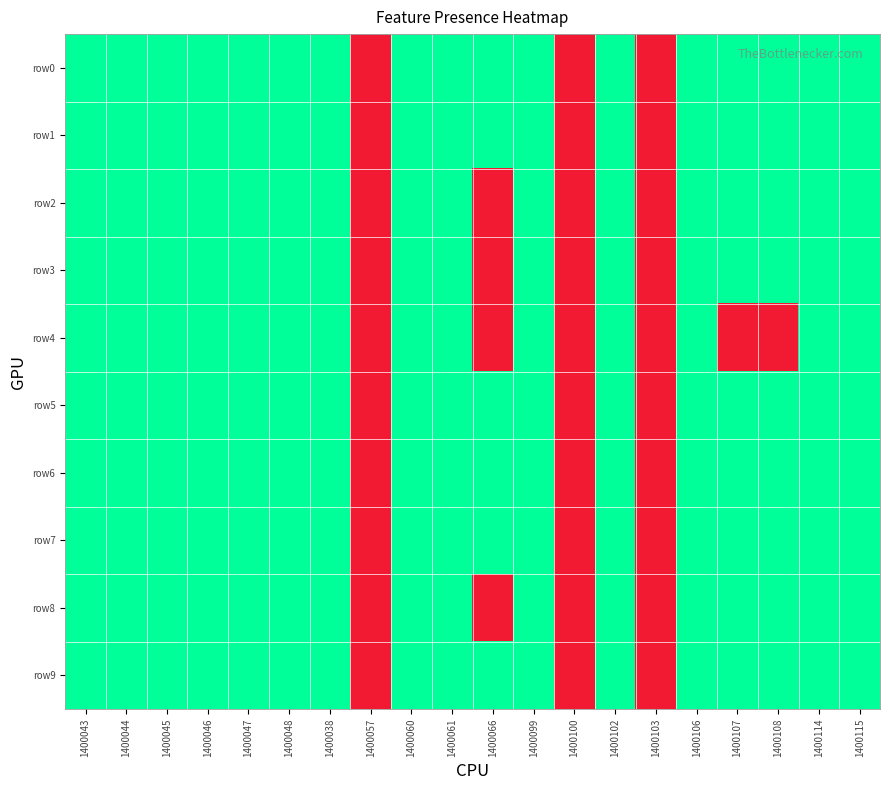

Reading left to right, extract all data points from this chart.

row0: 1400043=1	1400044=1	1400045=1	1400046=1	1400047=1	1400048=1	1400038=1	1400057=0	1400060=1	1400061=1	1400066=1	1400099=1	1400100=0	1400102=1	1400103=0	1400106=1	1400107=1	1400108=1	1400114=1	1400115=1
row1: 1400043=1	1400044=1	1400045=1	1400046=1	1400047=1	1400048=1	1400038=1	1400057=0	1400060=1	1400061=1	1400066=1	1400099=1	1400100=0	1400102=1	1400103=0	1400106=1	1400107=1	1400108=1	1400114=1	1400115=1
row2: 1400043=1	1400044=1	1400045=1	1400046=1	1400047=1	1400048=1	1400038=1	1400057=0	1400060=1	1400061=1	1400066=0	1400099=1	1400100=0	1400102=1	1400103=0	1400106=1	1400107=1	1400108=1	1400114=1	1400115=1
row3: 1400043=1	1400044=1	1400045=1	1400046=1	1400047=1	1400048=1	1400038=1	1400057=0	1400060=1	1400061=1	1400066=0	1400099=1	1400100=0	1400102=1	1400103=0	1400106=1	1400107=1	1400108=1	1400114=1	1400115=1
row4: 1400043=1	1400044=1	1400045=1	1400046=1	1400047=1	1400048=1	1400038=1	1400057=0	1400060=1	1400061=1	1400066=0	1400099=1	1400100=0	1400102=1	1400103=0	1400106=1	1400107=0	1400108=0	1400114=1	1400115=1
row5: 1400043=1	1400044=1	1400045=1	1400046=1	1400047=1	1400048=1	1400038=1	1400057=0	1400060=1	1400061=1	1400066=1	1400099=1	1400100=0	1400102=1	1400103=0	1400106=1	1400107=1	1400108=1	1400114=1	1400115=1
row6: 1400043=1	1400044=1	1400045=1	1400046=1	1400047=1	1400048=1	1400038=1	1400057=0	1400060=1	1400061=1	1400066=1	1400099=1	1400100=0	1400102=1	1400103=0	1400106=1	1400107=1	1400108=1	1400114=1	1400115=1
row7: 1400043=1	1400044=1	1400045=1	1400046=1	1400047=1	1400048=1	1400038=1	1400057=0	1400060=1	1400061=1	1400066=1	1400099=1	1400100=0	1400102=1	1400103=0	1400106=1	1400107=1	1400108=1	1400114=1	1400115=1
row8: 1400043=1	1400044=1	1400045=1	1400046=1	1400047=1	1400048=1	1400038=1	1400057=0	1400060=1	1400061=1	1400066=0	1400099=1	1400100=0	1400102=1	1400103=0	1400106=1	1400107=1	1400108=1	1400114=1	1400115=1
row9: 1400043=1	1400044=1	1400045=1	1400046=1	1400047=1	1400048=1	1400038=1	1400057=0	1400060=1	1400061=1	1400066=1	1400099=1	1400100=0	1400102=1	1400103=0	1400106=1	1400107=1	1400108=1	1400114=1	1400115=1